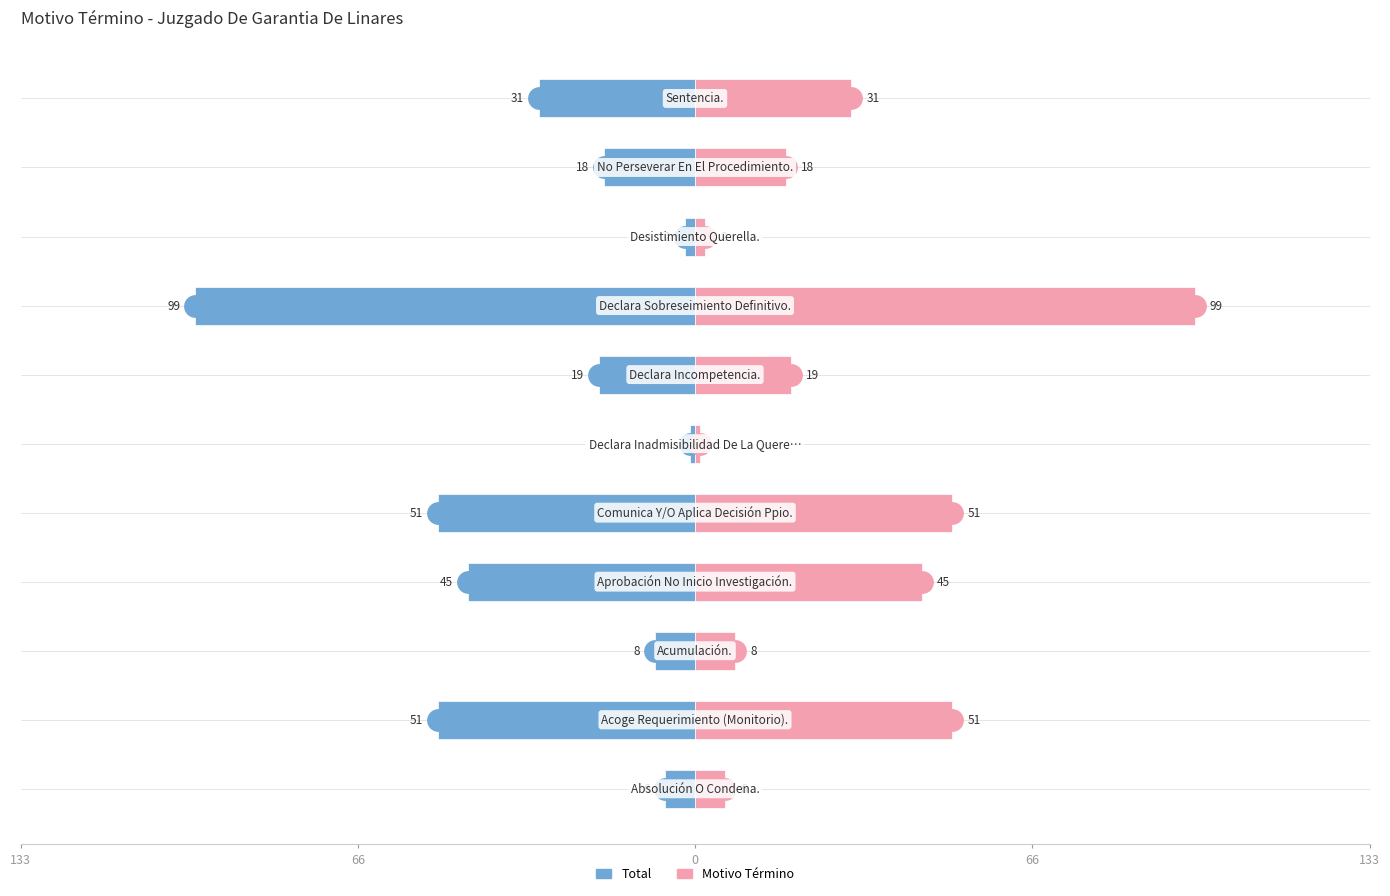

What is the maximum value for Total (Right)?

99